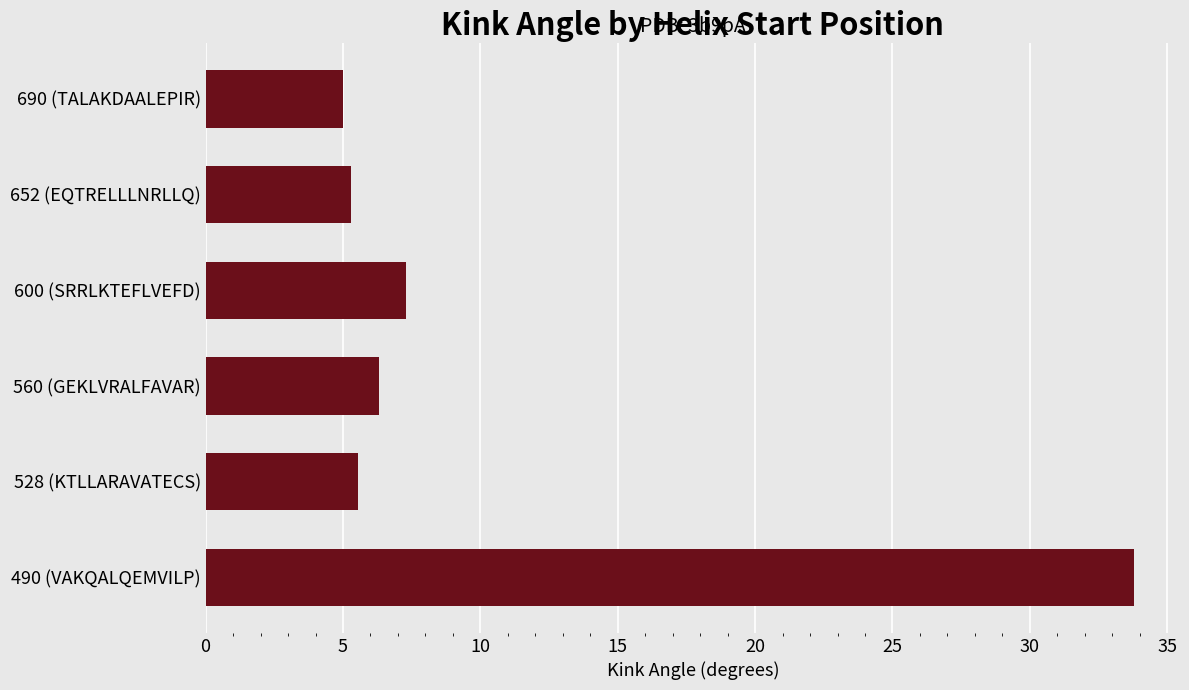

What is the difference between the maximum and minimum values?

28.8